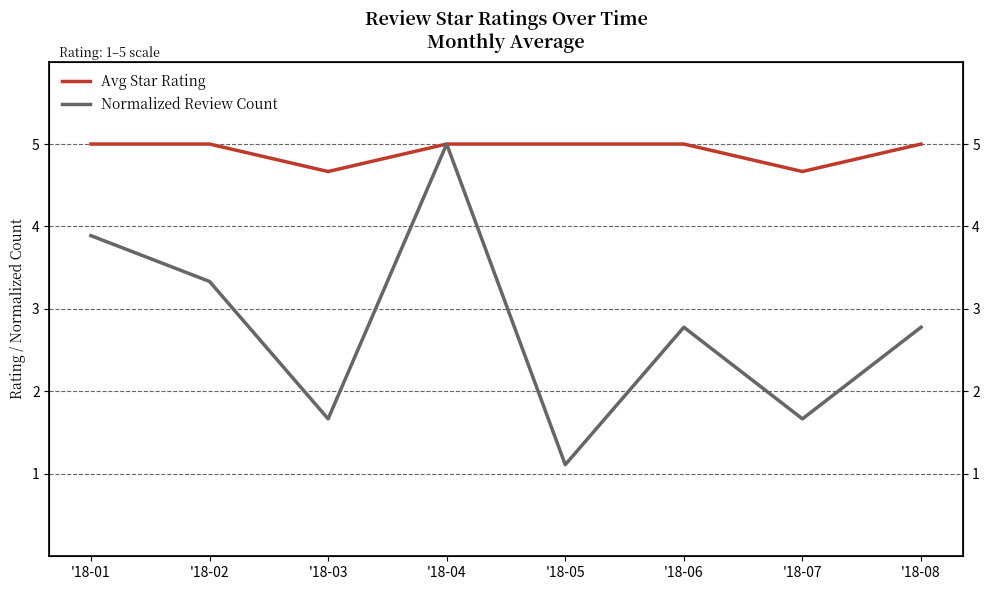

True or false: Avg Star Rating and Normalized Review Count cross at least once.

False